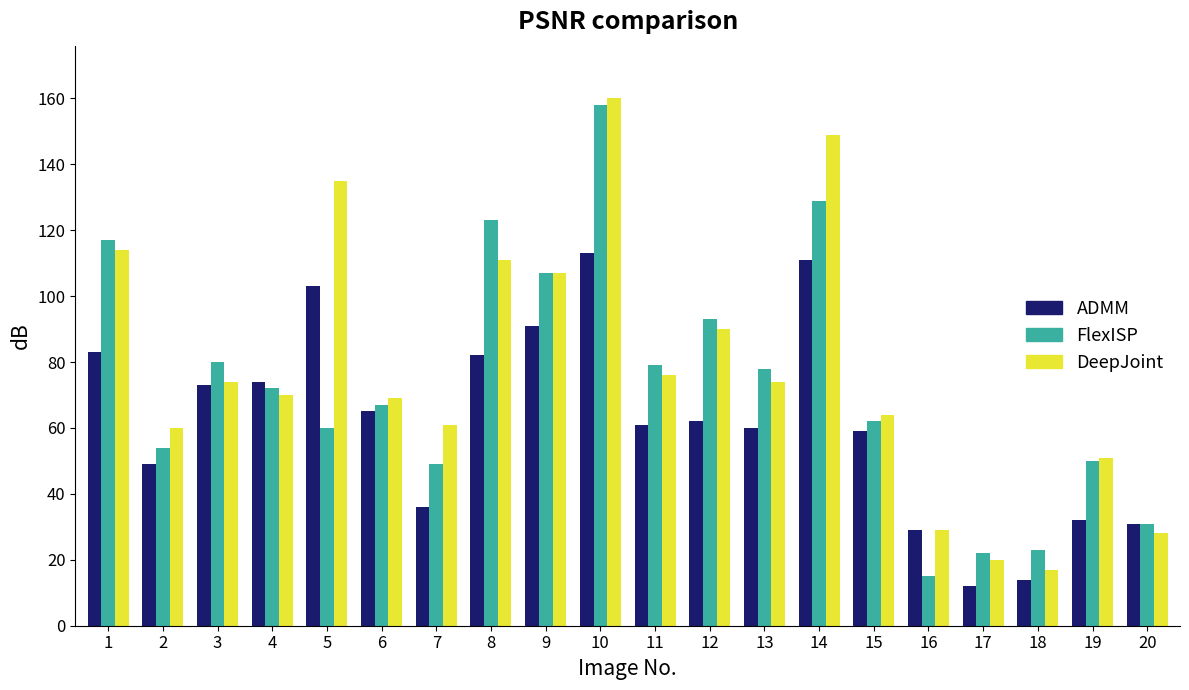

At which category is the sum across all series the highest?

10